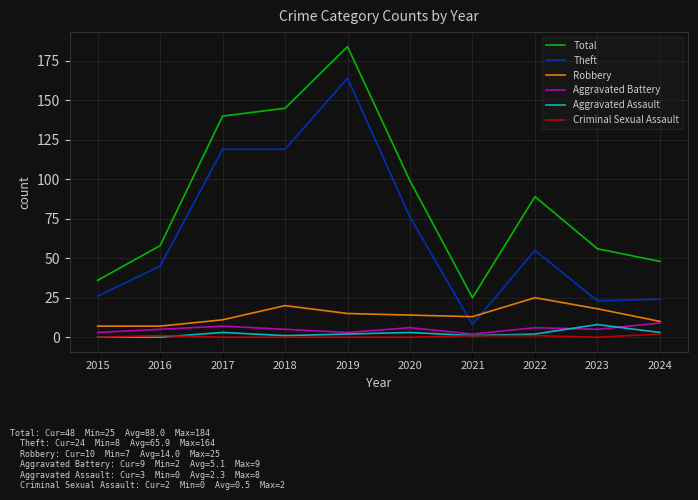

At how many categories does at least one series exceed 2?

10